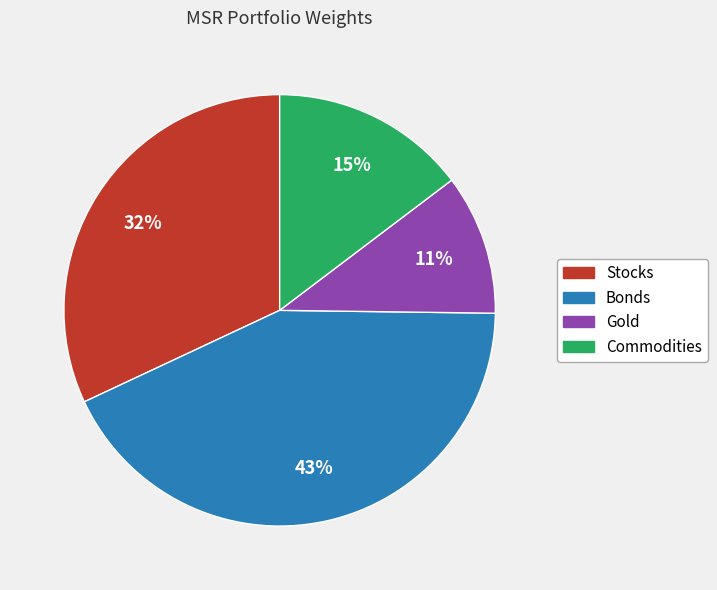

Rank the categories by value from highest to lowest.

Bonds, Stocks, Commodities, Gold